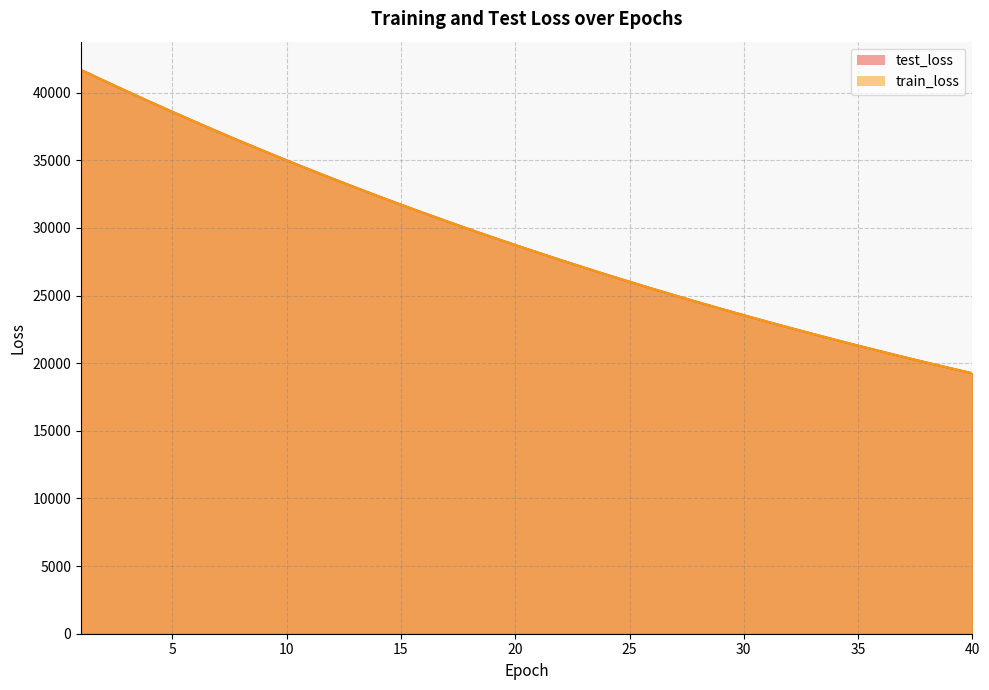

Rank the series by their maximum value, from lowest to highest.

train_loss, test_loss